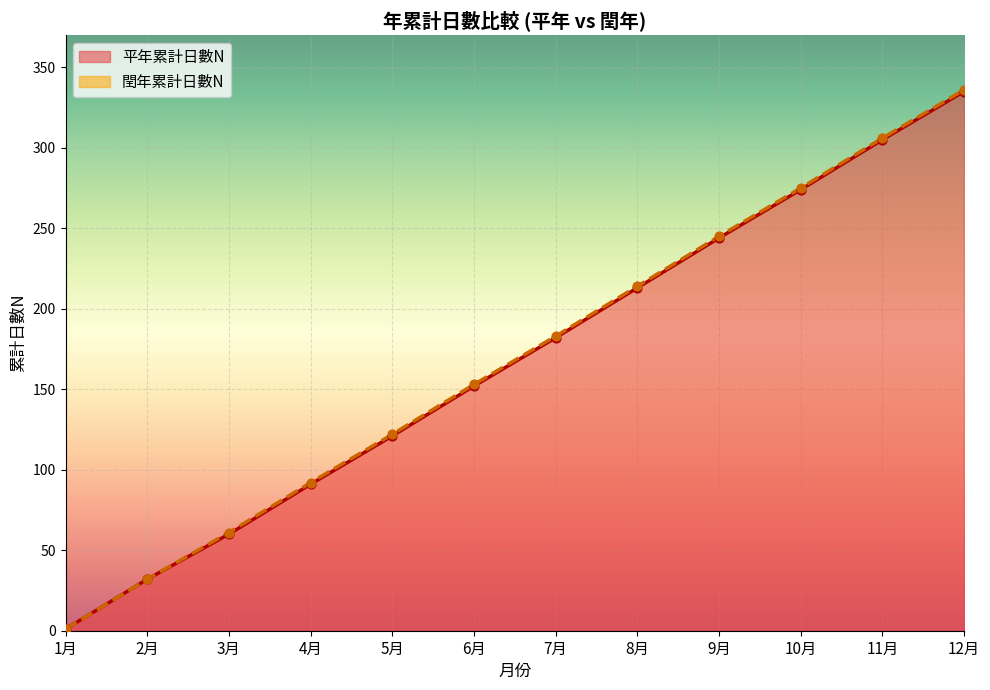

At which category is the sum across all series the highest?

12月